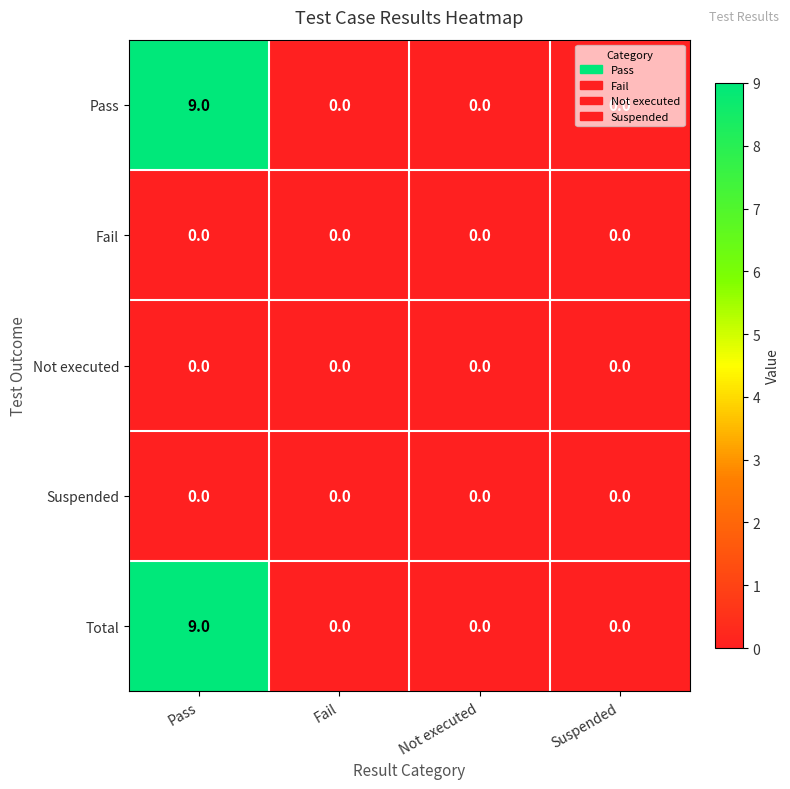

True or false: Total has a value of 9 at Pass.

True